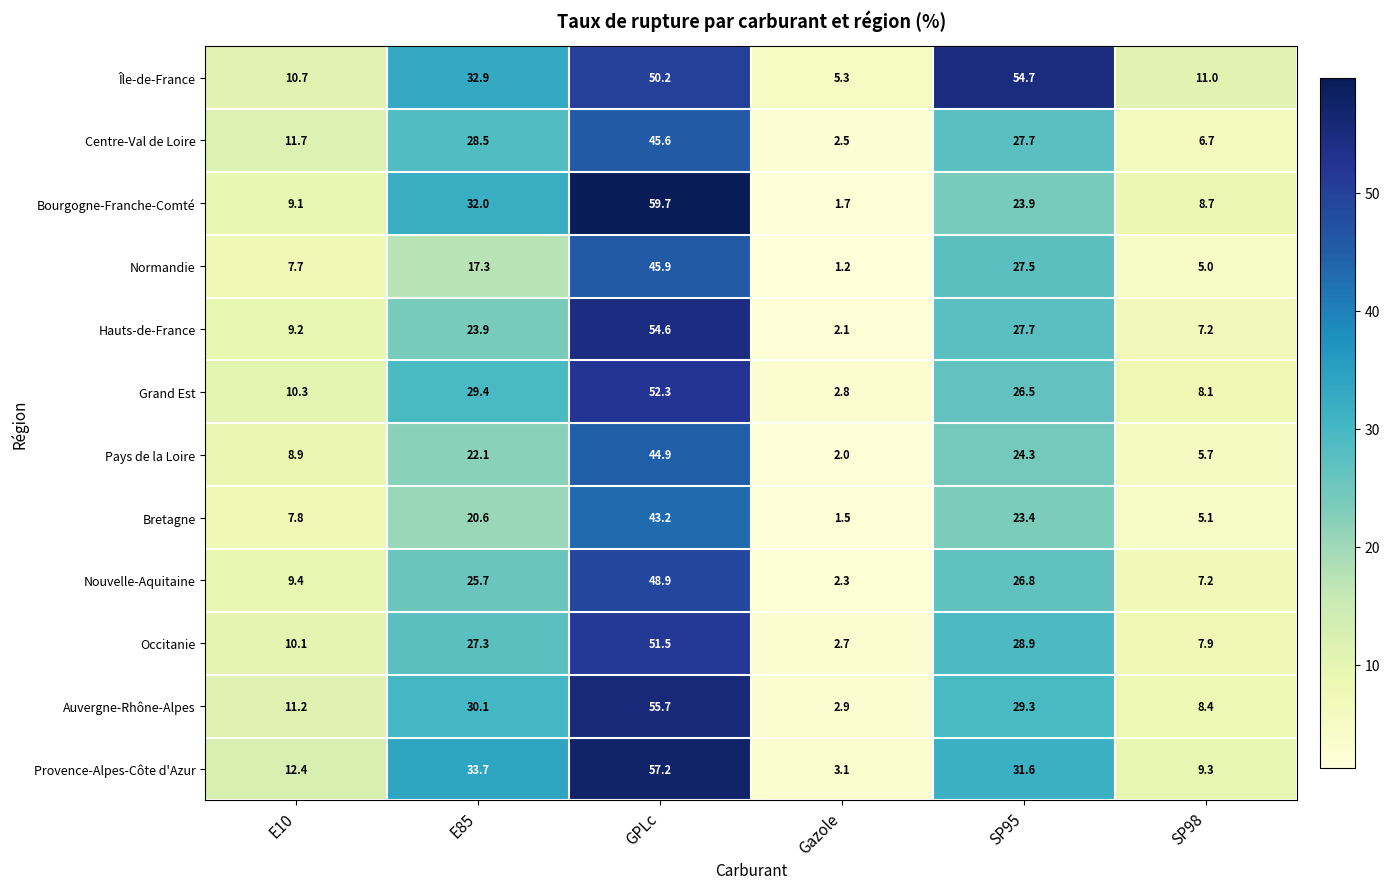

Where is Normandie nearest to the value 23?

SP95